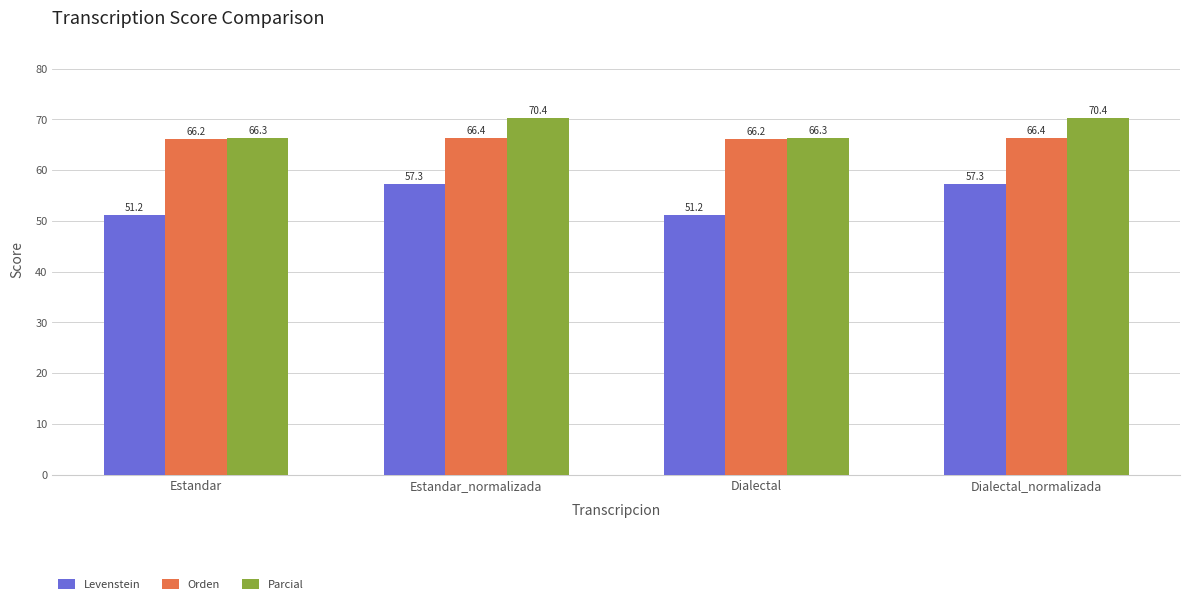

What is the average value of the Orden series?

66.3